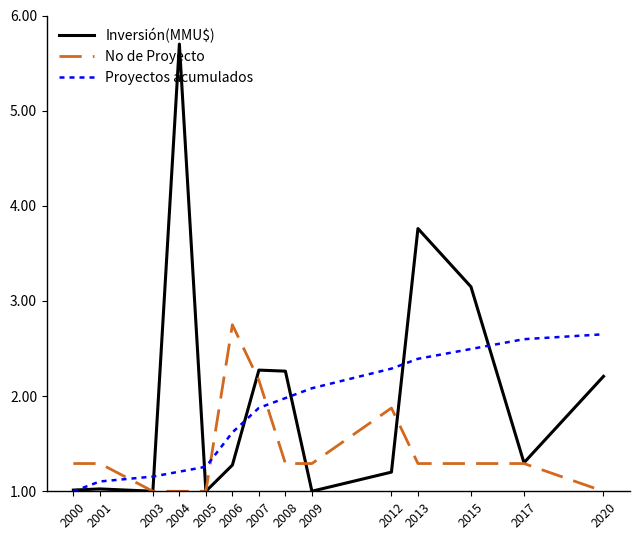

Which category has the lowest value in the Proyectos acumulados series?

2000